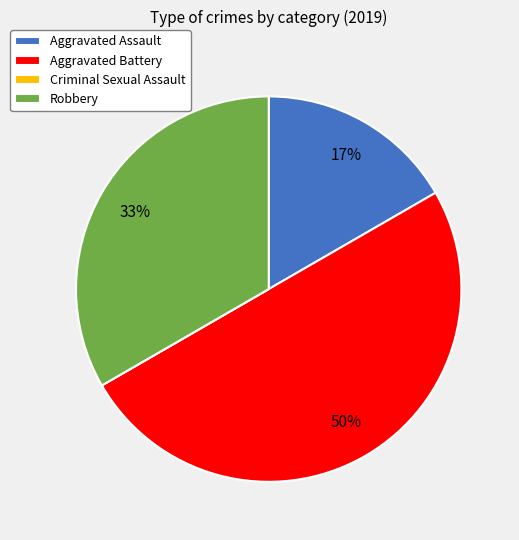

True or false: Aggravated Assault accounts for 26% of the total.

False